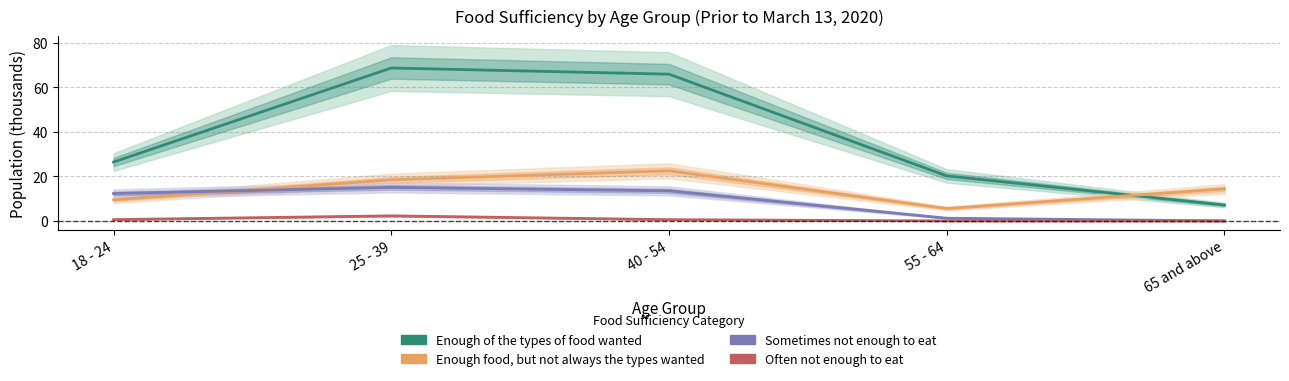

Rank the series by their average value, from lowest to highest.

Often not enough to eat, Sometimes not enough to eat, Enough food, but not always the types wanted, Enough of the types of food wanted